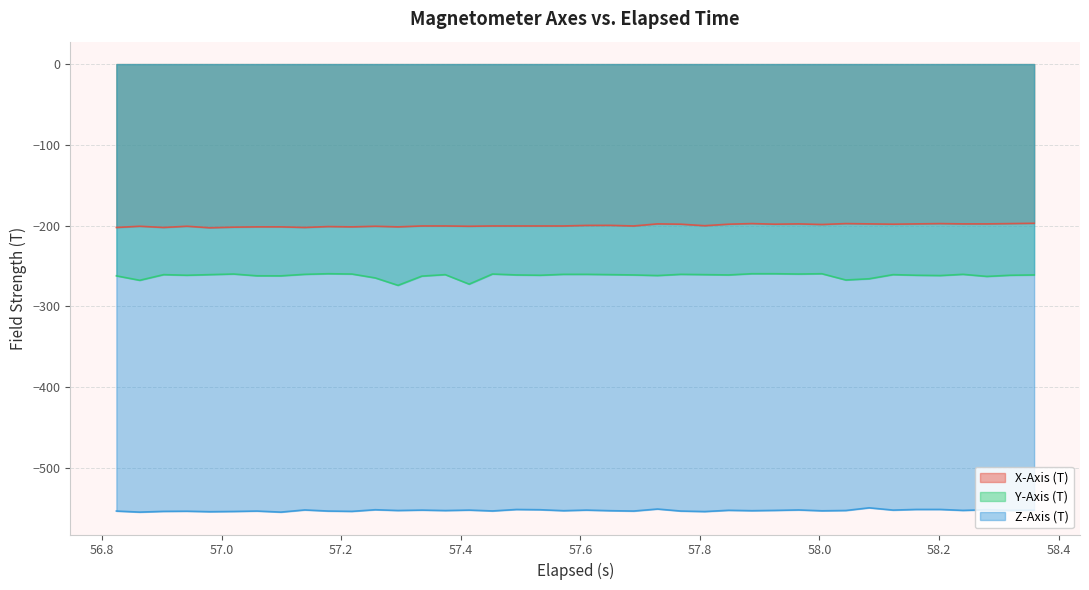

True or false: Z-Axis (T) has more than 0 interior local peaks.

True